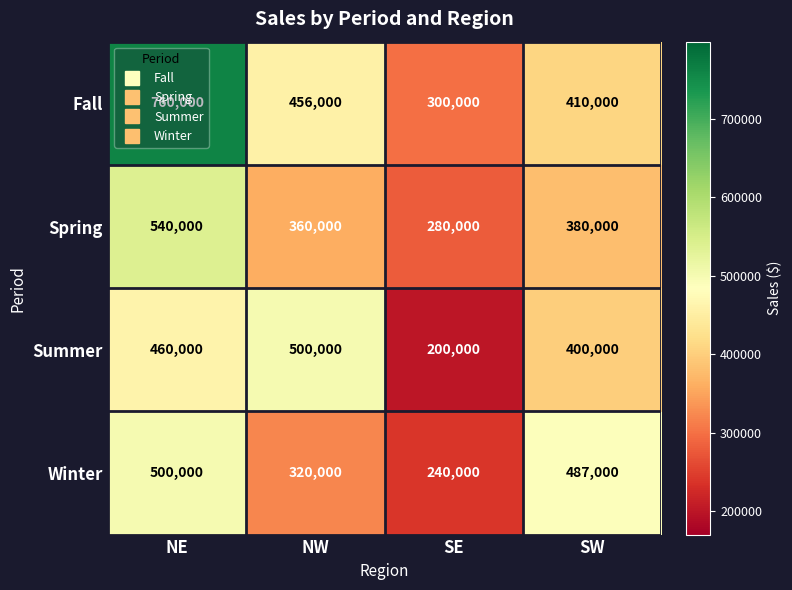

At how many categories does at least one series exceed 535758?

1